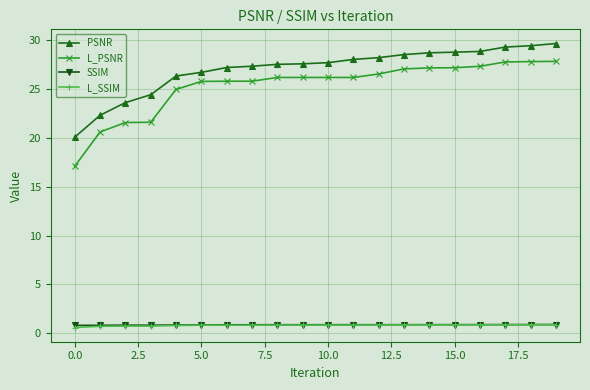

What is the average value of the L_PSNR series?

25.3